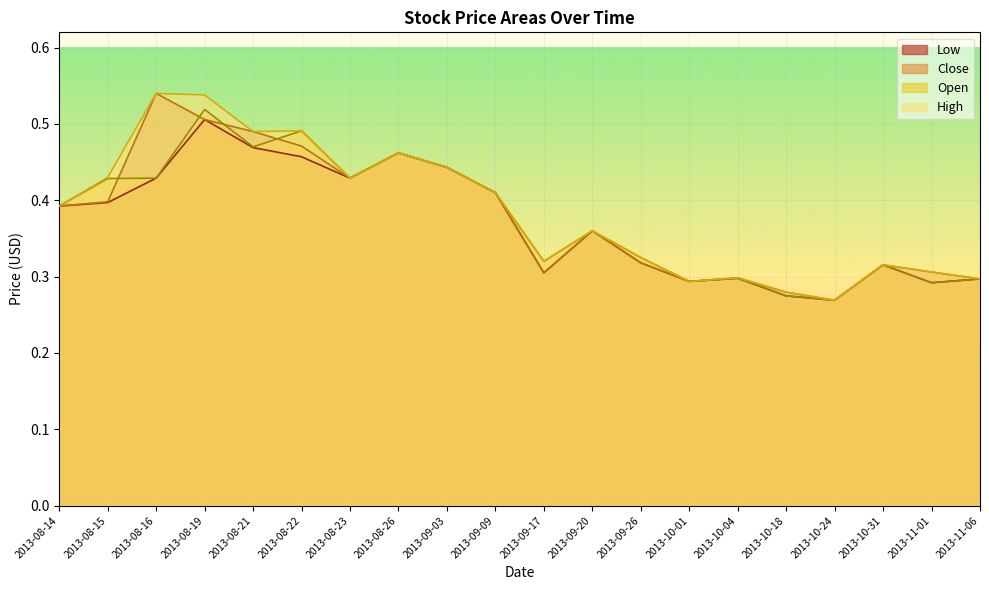

Which category has the highest value in the Close series?

2013-08-16